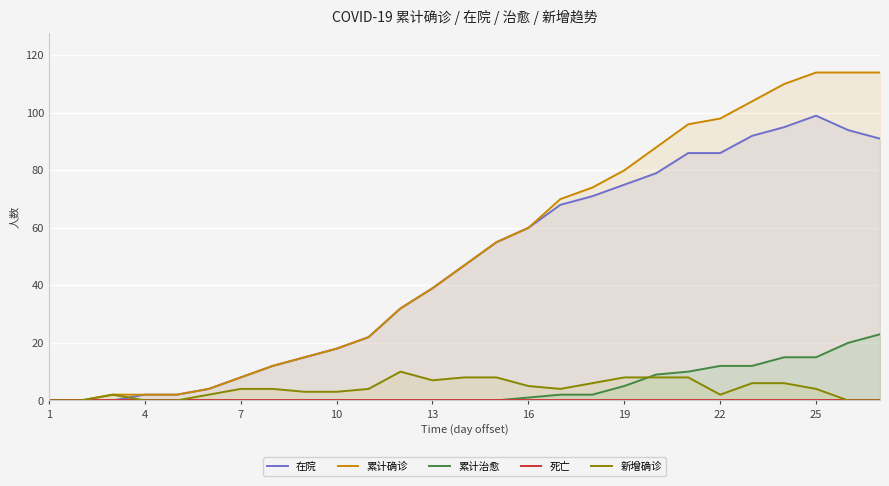

Which series has the largest total across all categories?

累计确诊